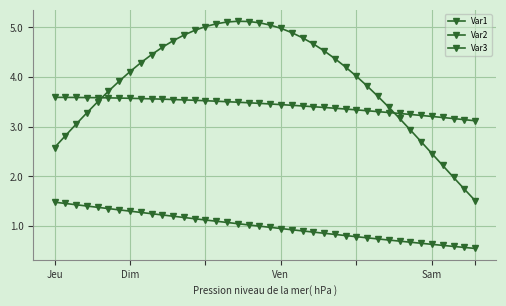

What is the label of the 1st point from the left?

Jeu